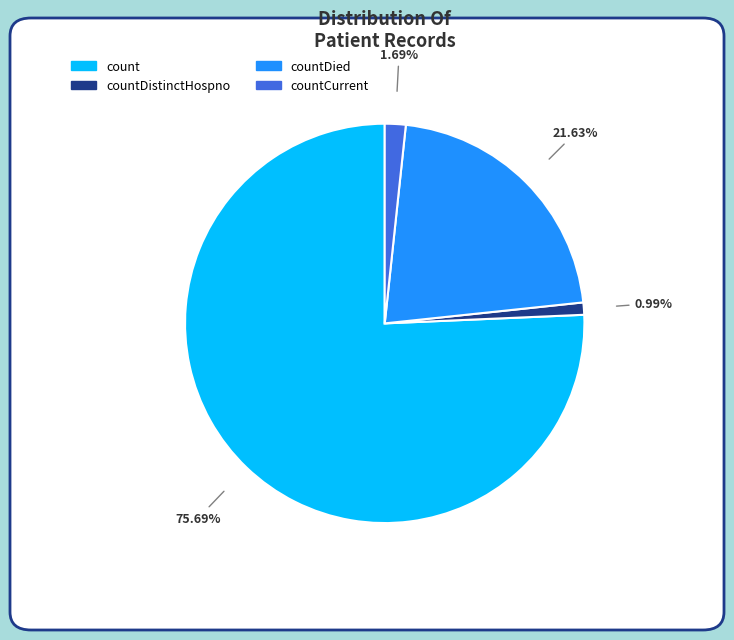

Does any single category account for the majority?

Yes